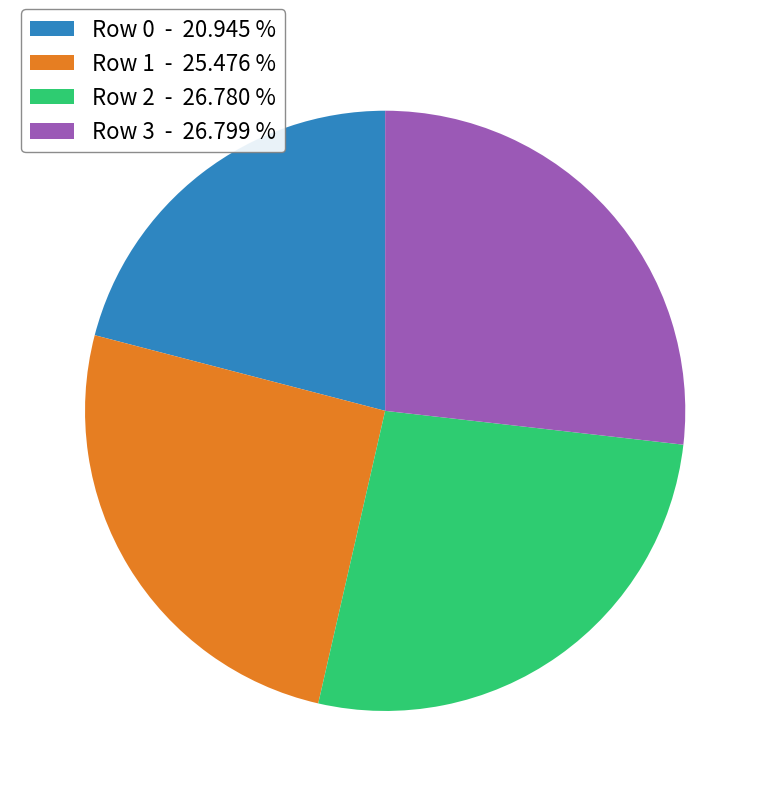

Do Row 0 - 20.945 % and Row 3 - 26.799 % together represent more than half of the pie?

No